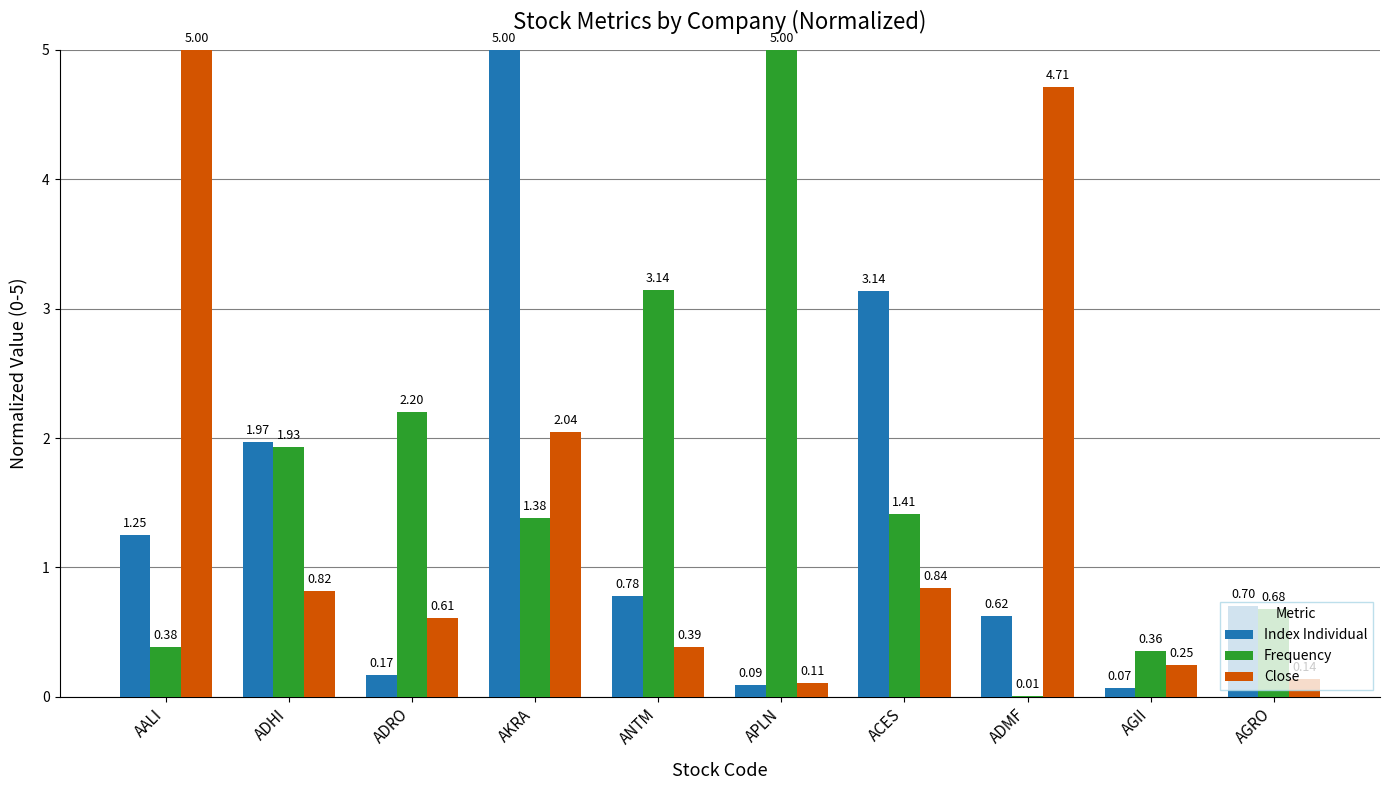

What is the sum of all Index Individual values?

13.8